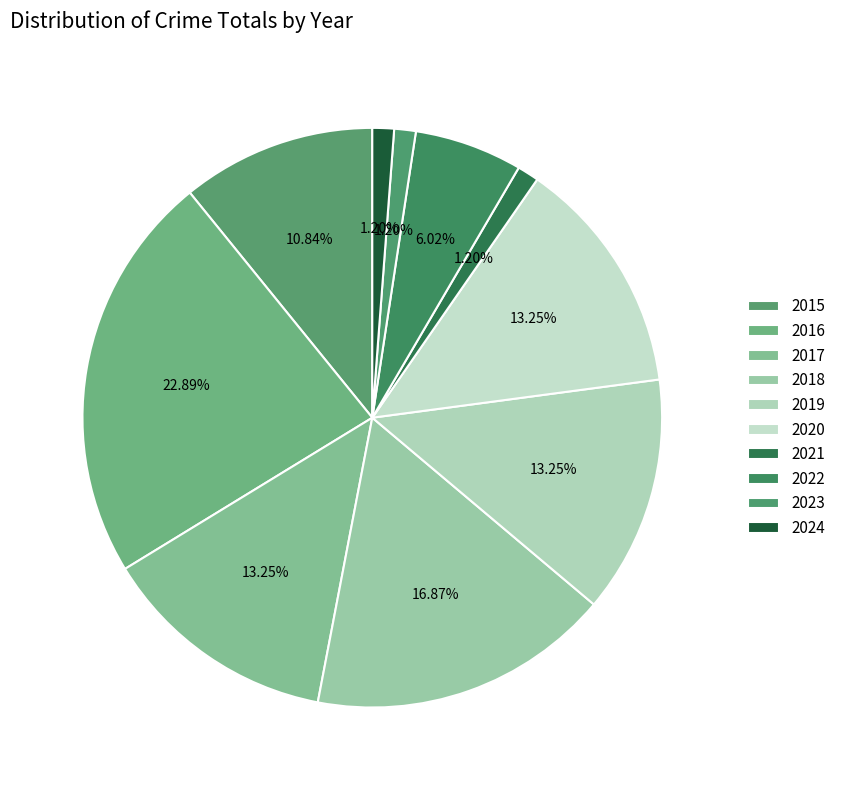

To the nearest percent, what is the combined percentage of 2016 and 2024?

24%